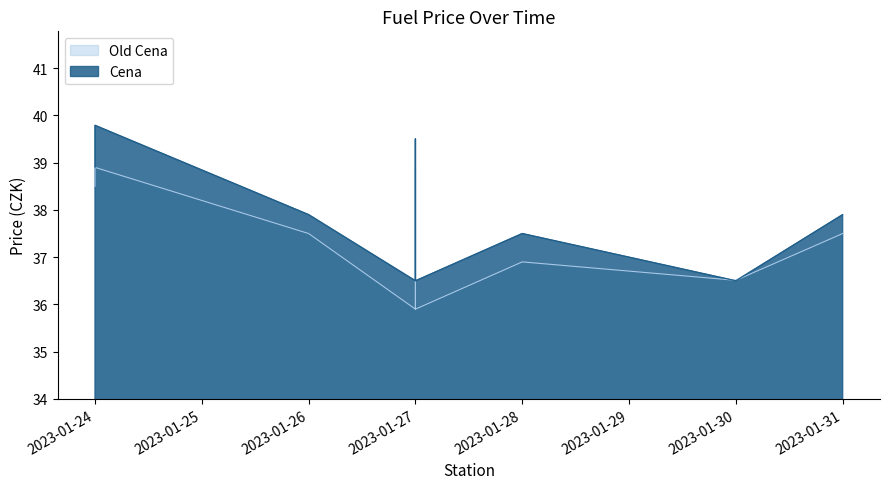

Does the chart display data point markers on the line(s)?

No